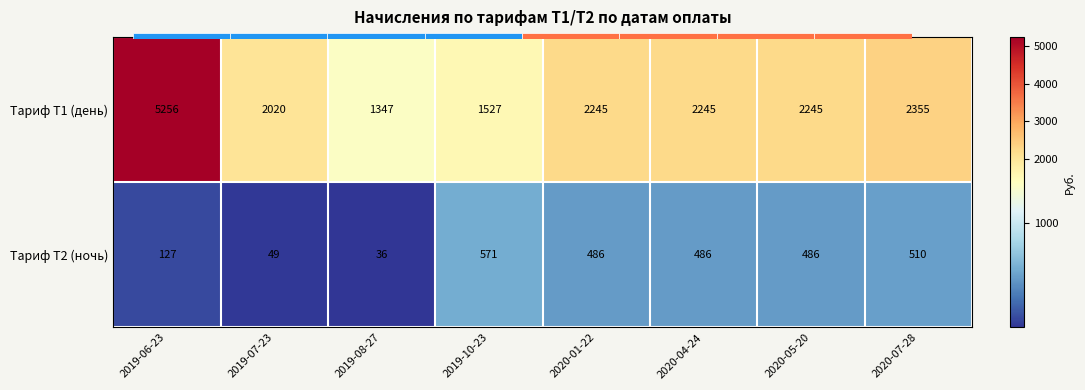

What value does the Тариф Т2 (ночь) series have at 2019-06-23?

126.7